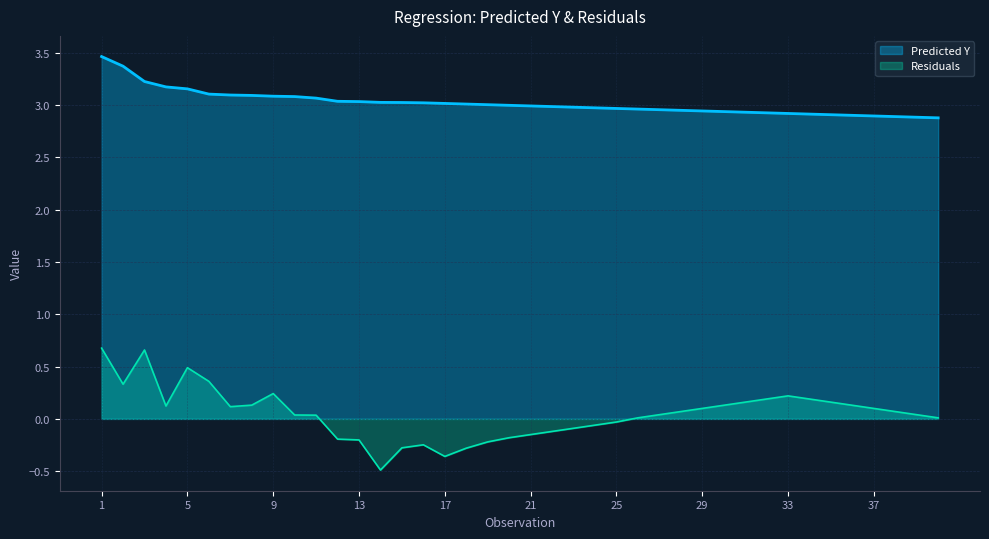

At how many categories does at least one series exceed 0?

40